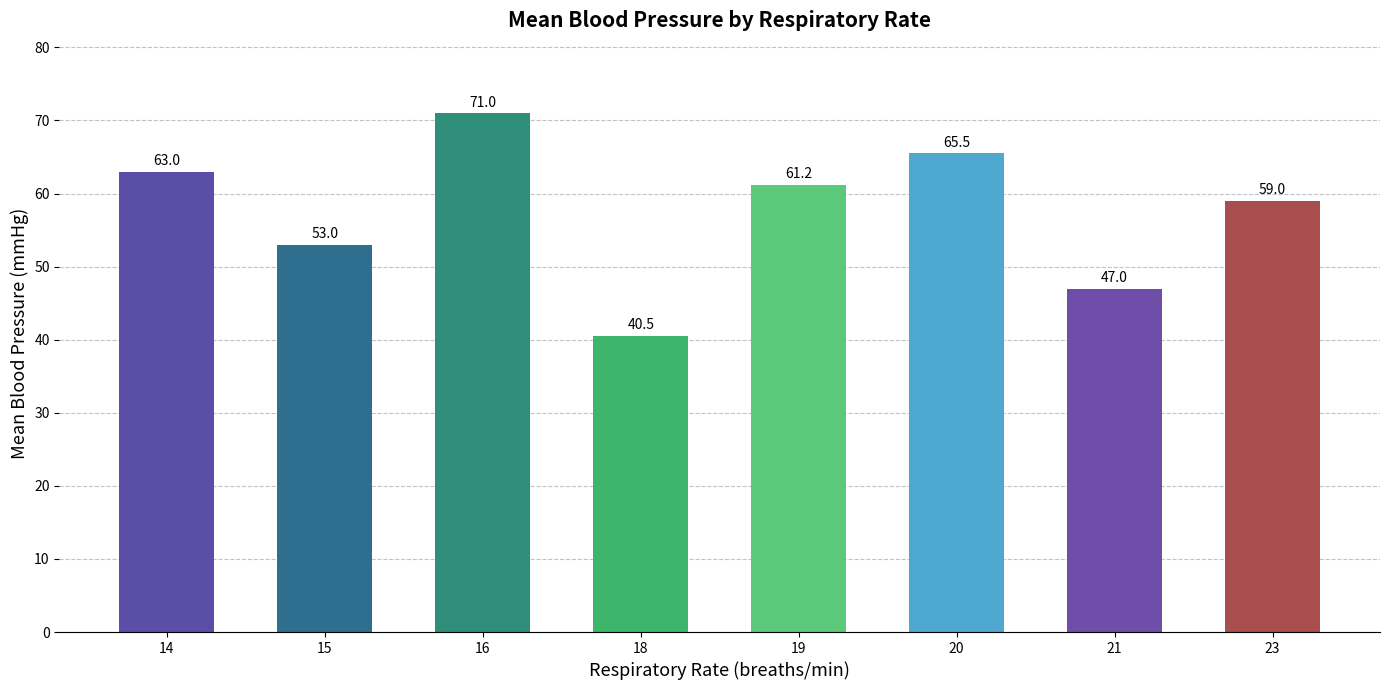

List the labels in order of value, largest first.

16, 20, 14, 19, 23, 15, 21, 18